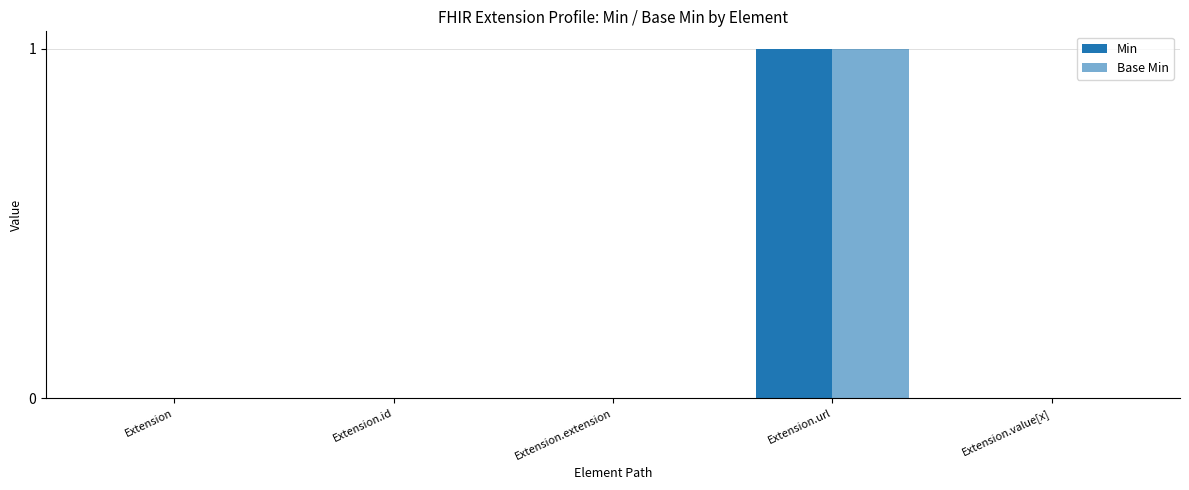

How many series are shown in this chart?

2